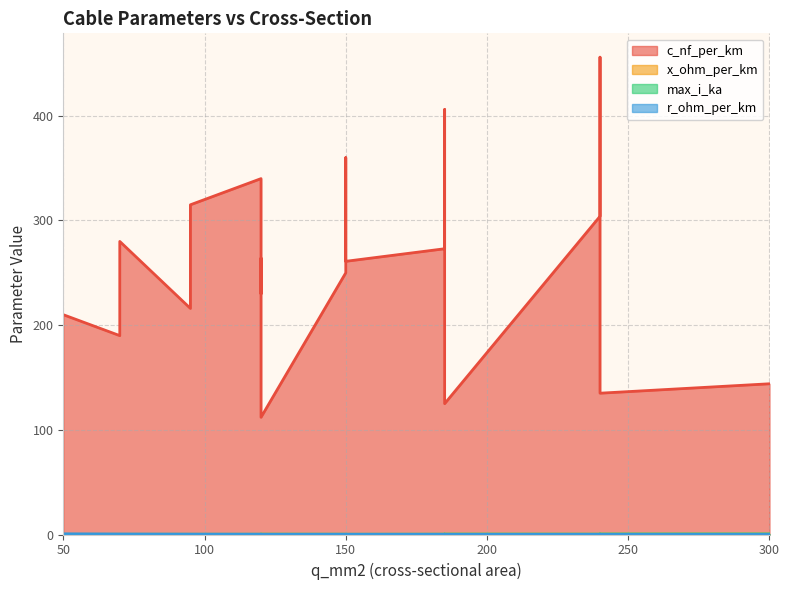

What is the average value of the r_ohm_per_km series?

0.2